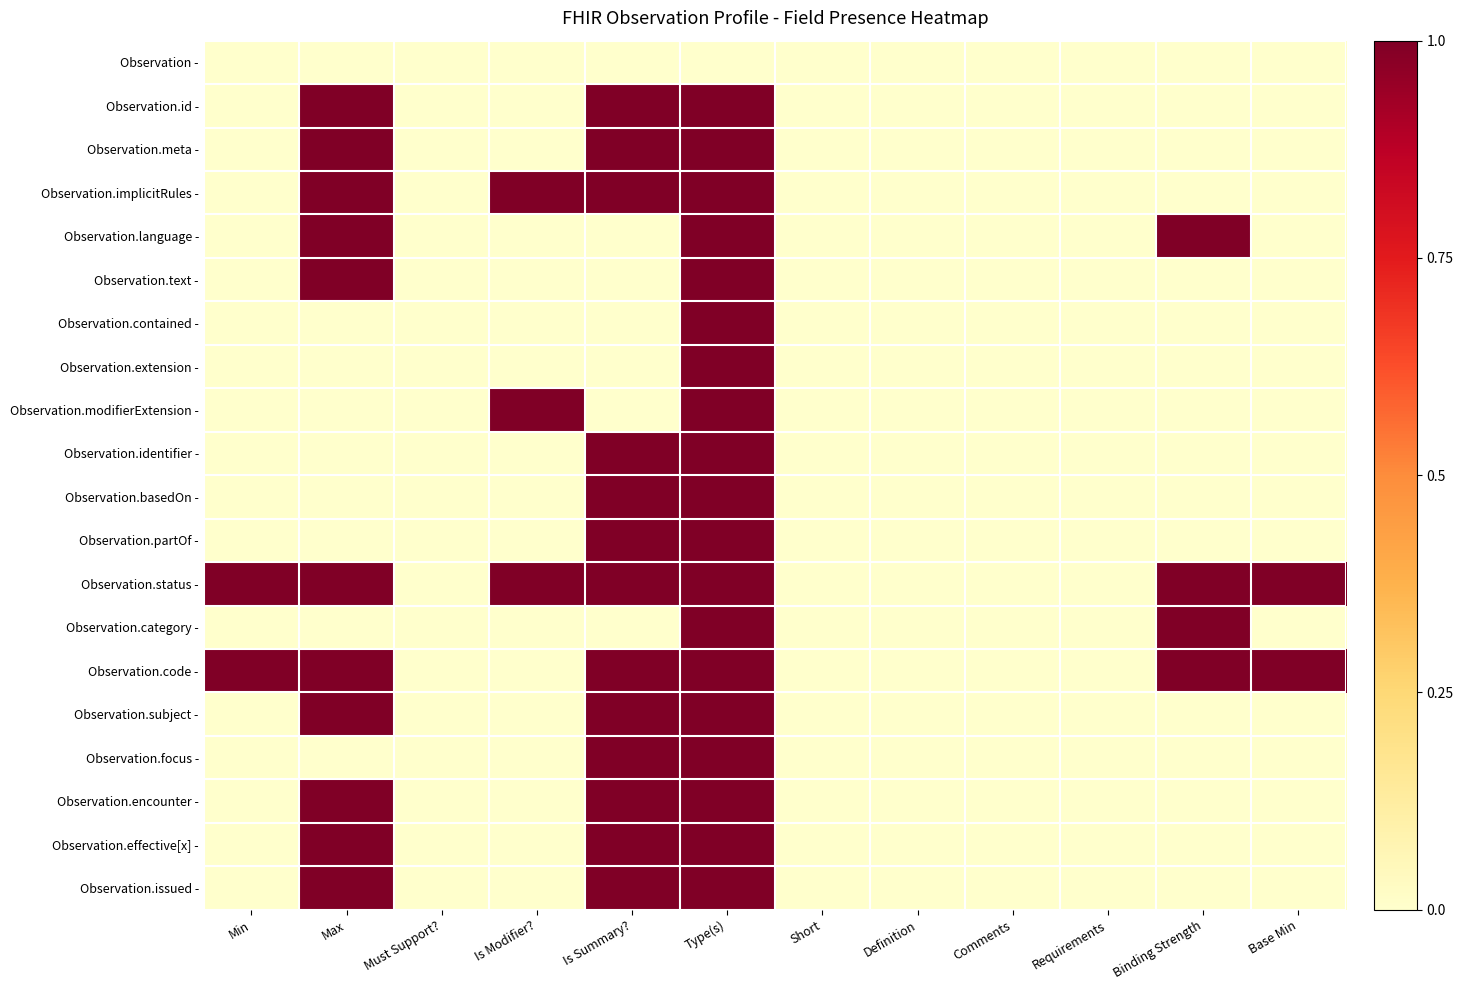

Reading right to left, extract all data points from this chart.

Observation -: Base Min=0	Binding Strength=0	Requirements=0	Comments=0	Definition=0	Short=0	Type(s)=0	Is Summary?=0	Is Modifier?=0	Must Support?=0	Max=0	Min=0
Observation.id -: Base Min=0	Binding Strength=0	Requirements=0	Comments=0	Definition=0	Short=0	Type(s)=1	Is Summary?=1	Is Modifier?=0	Must Support?=0	Max=1	Min=0
Observation.meta -: Base Min=0	Binding Strength=0	Requirements=0	Comments=0	Definition=0	Short=0	Type(s)=1	Is Summary?=1	Is Modifier?=0	Must Support?=0	Max=1	Min=0
Observation.implicitRules -: Base Min=0	Binding Strength=0	Requirements=0	Comments=0	Definition=0	Short=0	Type(s)=1	Is Summary?=1	Is Modifier?=1	Must Support?=0	Max=1	Min=0
Observation.language -: Base Min=0	Binding Strength=1	Requirements=0	Comments=0	Definition=0	Short=0	Type(s)=1	Is Summary?=0	Is Modifier?=0	Must Support?=0	Max=1	Min=0
Observation.text -: Base Min=0	Binding Strength=0	Requirements=0	Comments=0	Definition=0	Short=0	Type(s)=1	Is Summary?=0	Is Modifier?=0	Must Support?=0	Max=1	Min=0
Observation.contained -: Base Min=0	Binding Strength=0	Requirements=0	Comments=0	Definition=0	Short=0	Type(s)=1	Is Summary?=0	Is Modifier?=0	Must Support?=0	Max=0	Min=0
Observation.extension -: Base Min=0	Binding Strength=0	Requirements=0	Comments=0	Definition=0	Short=0	Type(s)=1	Is Summary?=0	Is Modifier?=0	Must Support?=0	Max=0	Min=0
Observation.modifierExtension -: Base Min=0	Binding Strength=0	Requirements=0	Comments=0	Definition=0	Short=0	Type(s)=1	Is Summary?=0	Is Modifier?=1	Must Support?=0	Max=0	Min=0
Observation.identifier -: Base Min=0	Binding Strength=0	Requirements=0	Comments=0	Definition=0	Short=0	Type(s)=1	Is Summary?=1	Is Modifier?=0	Must Support?=0	Max=0	Min=0
Observation.basedOn -: Base Min=0	Binding Strength=0	Requirements=0	Comments=0	Definition=0	Short=0	Type(s)=1	Is Summary?=1	Is Modifier?=0	Must Support?=0	Max=0	Min=0
Observation.partOf -: Base Min=0	Binding Strength=0	Requirements=0	Comments=0	Definition=0	Short=0	Type(s)=1	Is Summary?=1	Is Modifier?=0	Must Support?=0	Max=0	Min=0
Observation.status -: Base Min=1	Binding Strength=1	Requirements=0	Comments=0	Definition=0	Short=0	Type(s)=1	Is Summary?=1	Is Modifier?=1	Must Support?=0	Max=1	Min=1
Observation.category -: Base Min=0	Binding Strength=1	Requirements=0	Comments=0	Definition=0	Short=0	Type(s)=1	Is Summary?=0	Is Modifier?=0	Must Support?=0	Max=0	Min=0
Observation.code -: Base Min=1	Binding Strength=1	Requirements=0	Comments=0	Definition=0	Short=0	Type(s)=1	Is Summary?=1	Is Modifier?=0	Must Support?=0	Max=1	Min=1
Observation.subject -: Base Min=0	Binding Strength=0	Requirements=0	Comments=0	Definition=0	Short=0	Type(s)=1	Is Summary?=1	Is Modifier?=0	Must Support?=0	Max=1	Min=0
Observation.focus -: Base Min=0	Binding Strength=0	Requirements=0	Comments=0	Definition=0	Short=0	Type(s)=1	Is Summary?=1	Is Modifier?=0	Must Support?=0	Max=0	Min=0
Observation.encounter -: Base Min=0	Binding Strength=0	Requirements=0	Comments=0	Definition=0	Short=0	Type(s)=1	Is Summary?=1	Is Modifier?=0	Must Support?=0	Max=1	Min=0
Observation.effective[x] -: Base Min=0	Binding Strength=0	Requirements=0	Comments=0	Definition=0	Short=0	Type(s)=1	Is Summary?=1	Is Modifier?=0	Must Support?=0	Max=1	Min=0
Observation.issued -: Base Min=0	Binding Strength=0	Requirements=0	Comments=0	Definition=0	Short=0	Type(s)=1	Is Summary?=1	Is Modifier?=0	Must Support?=0	Max=1	Min=0